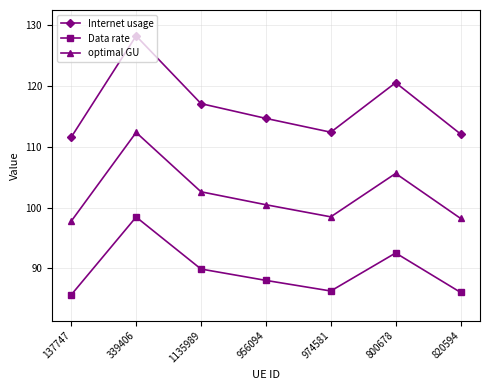

In Data rate, how many points are lower than both neighbors (excluding endpoints)?

1